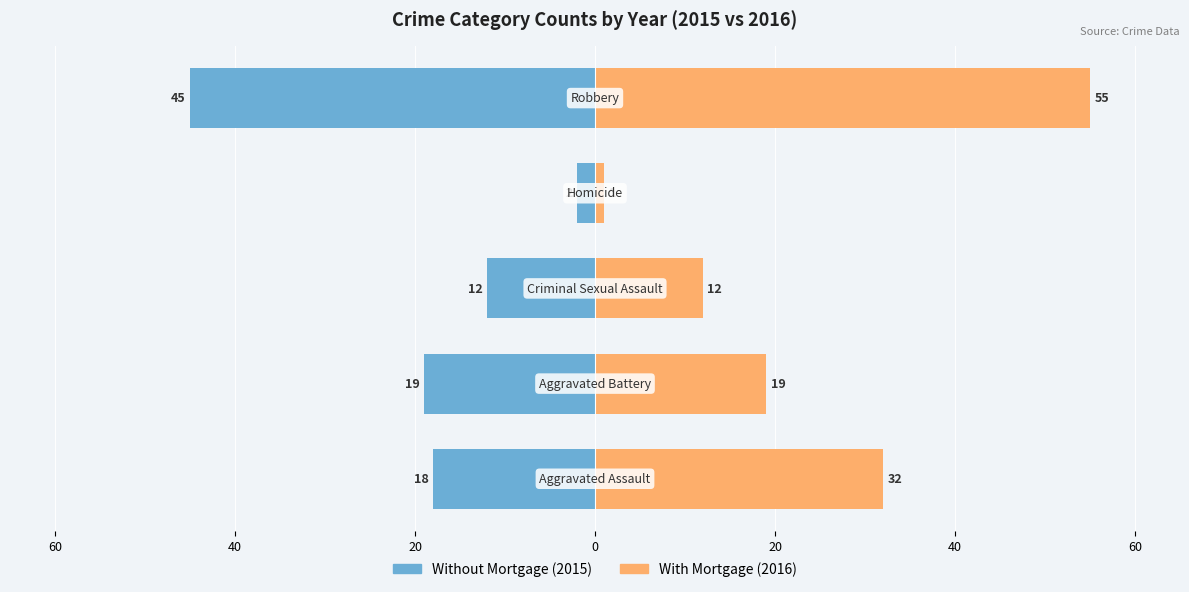

Reading right to left, extract all data points from this chart.

Without Mortgage: 20=-45	0=-2	20=-12	40=-19	60=-18
With Mortgage: 20=55	0=1	20=12	40=19	60=32